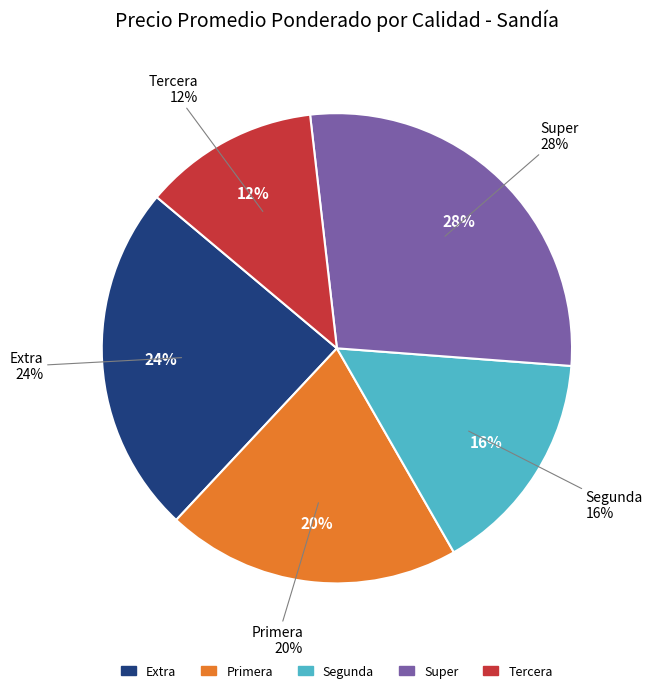

To the nearest percent, what percentage of the pie is Tercera?

12%